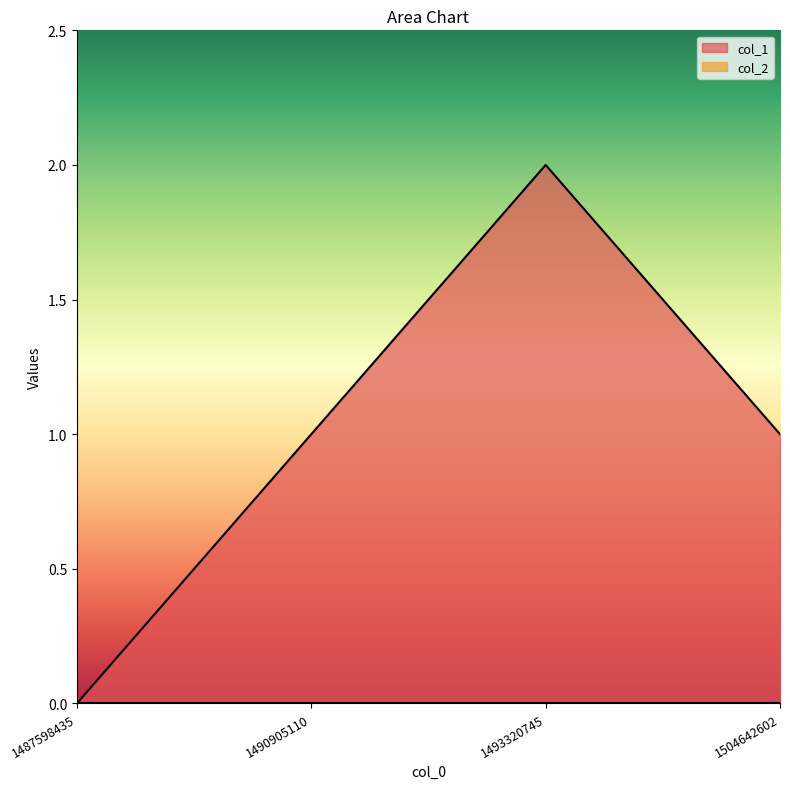

What is the difference between the values at 1487598435 and 1490905110?

1